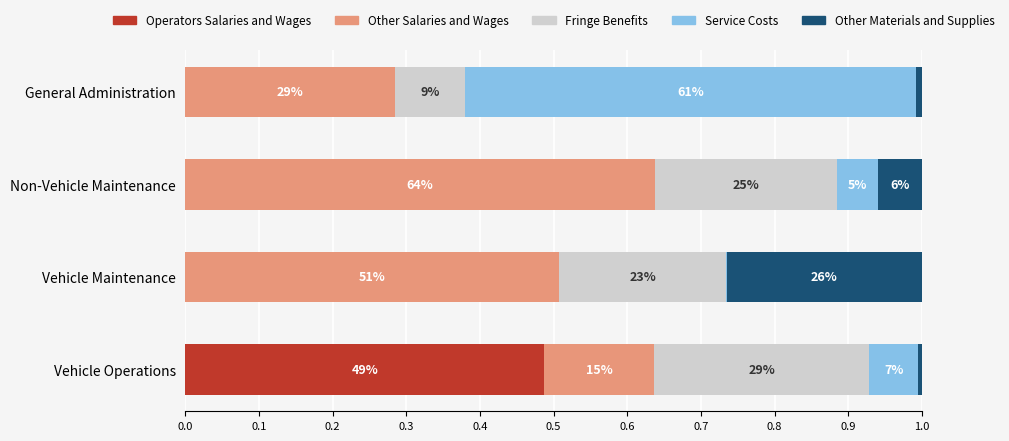

What is the difference between the second highest and minimum values in the Other Salaries and Wages series?

0.4